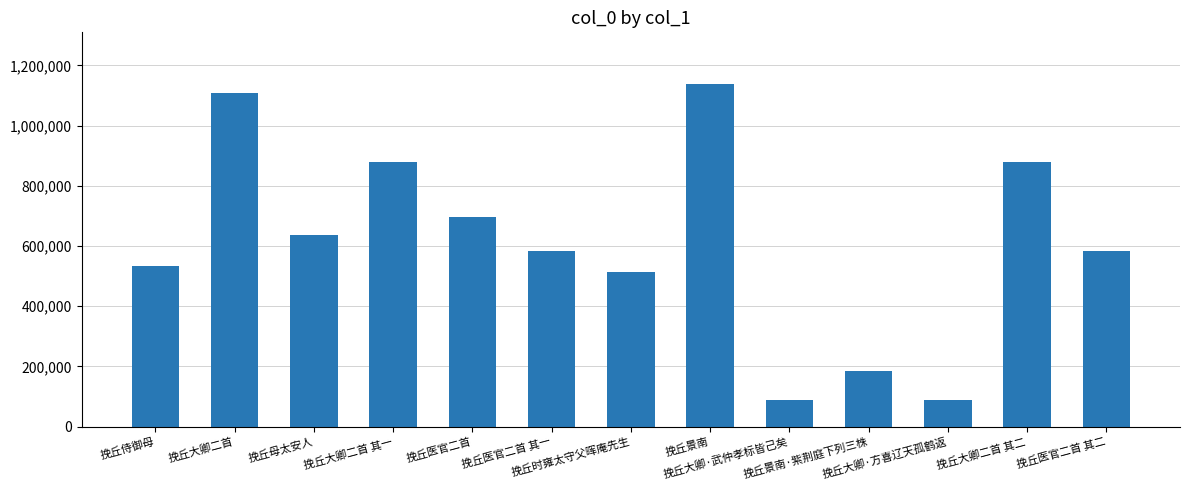

What is the difference between the second highest and minimum values?

1018972